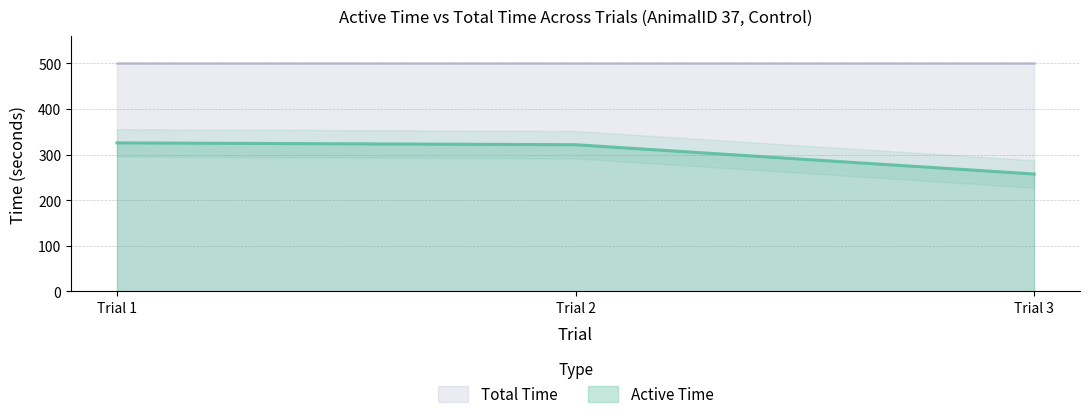

What is the maximum value for Active Time?

325.5